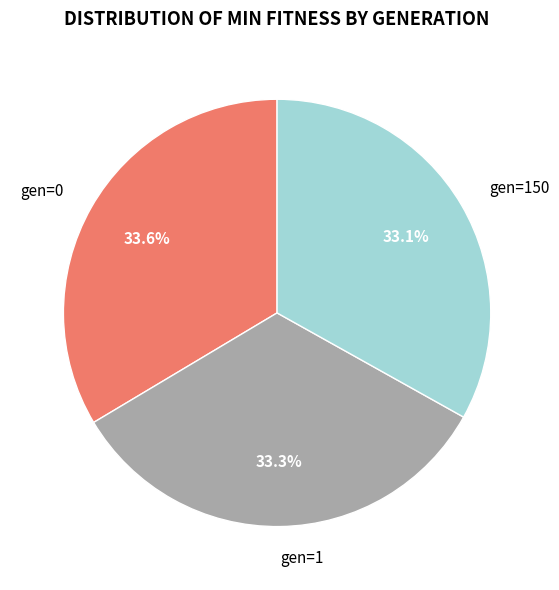

How many segments does this pie chart have?

3